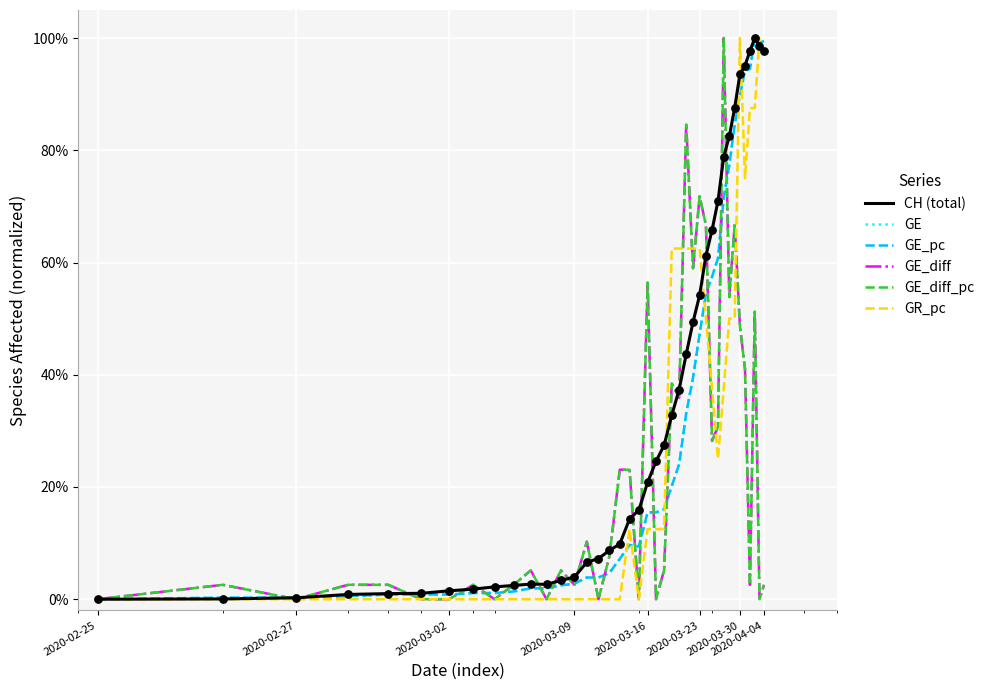

What are all the series names shown in the legend?

CH (total), GE, GE_pc, GE_diff, GE_diff_pc, GR_pc